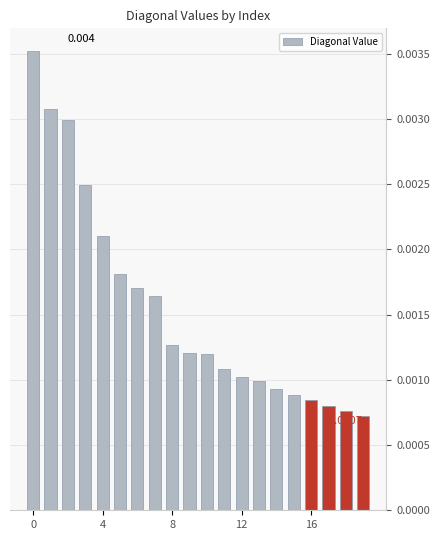

Are the bars horizontal?

No